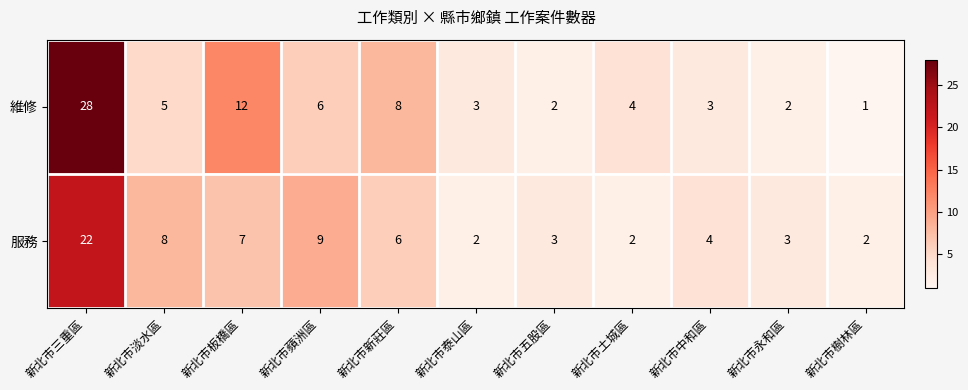

At 新北市新莊區, list the series in order from smallest to largest.

服務, 維修